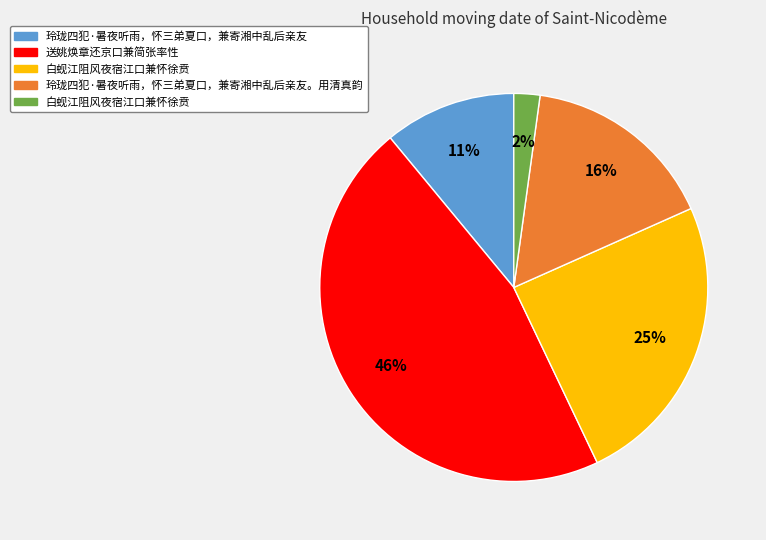

Is there a majority slice in this chart?

No